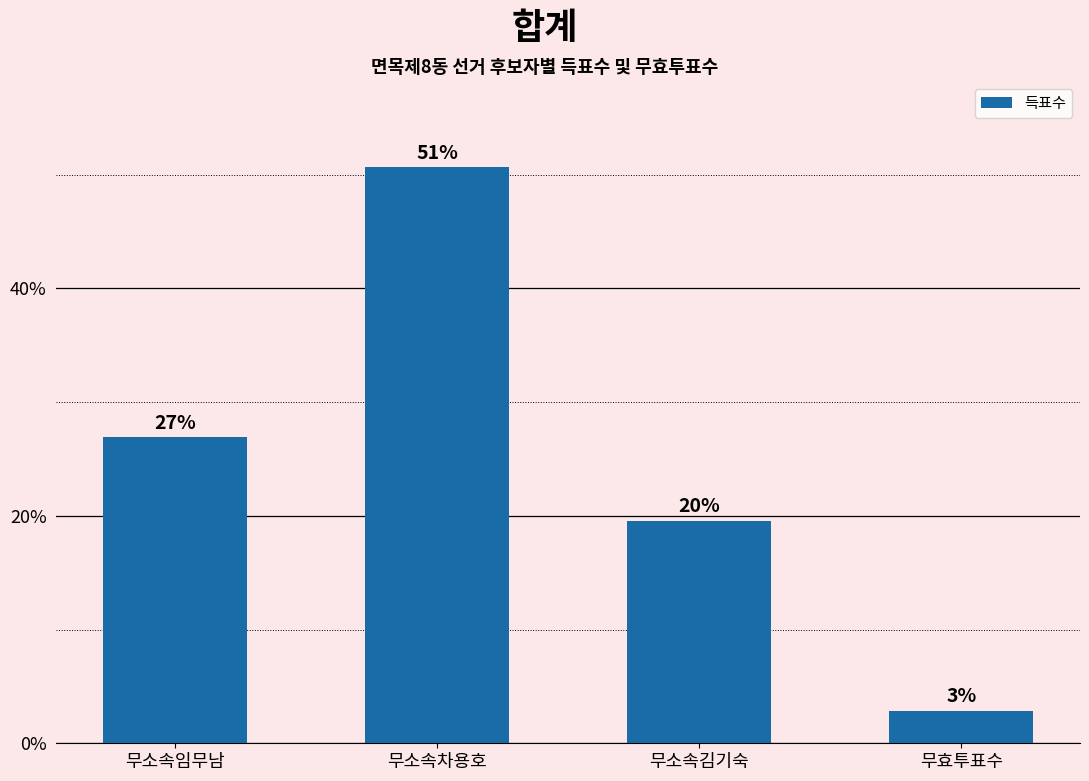

List the labels in order of value, largest first.

무소속차용호, 무소속임무남, 무소속김기숙, 무효투표수